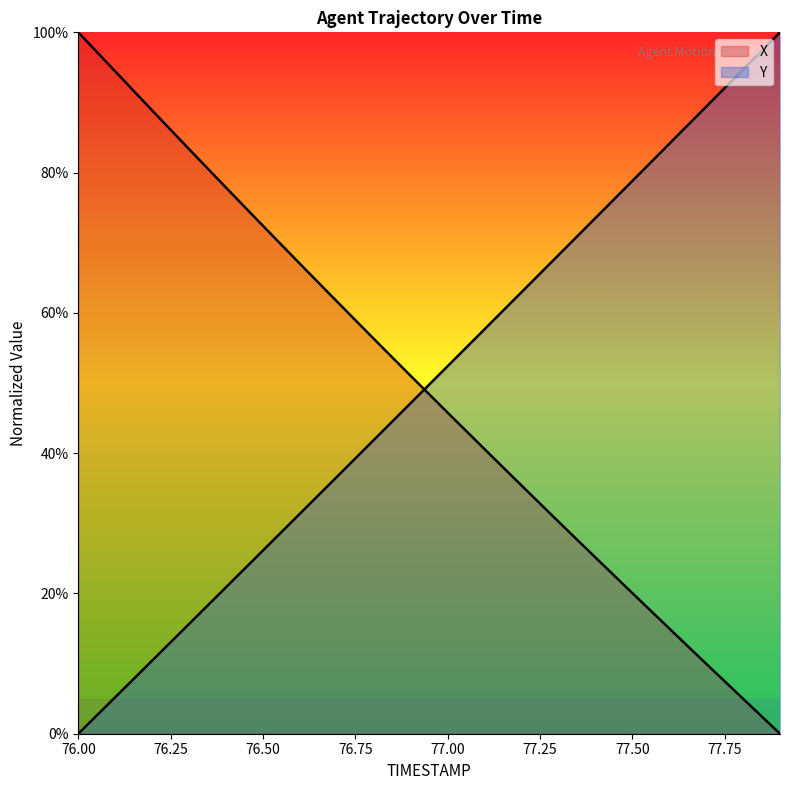

Which category has the highest value across all series?

76.0